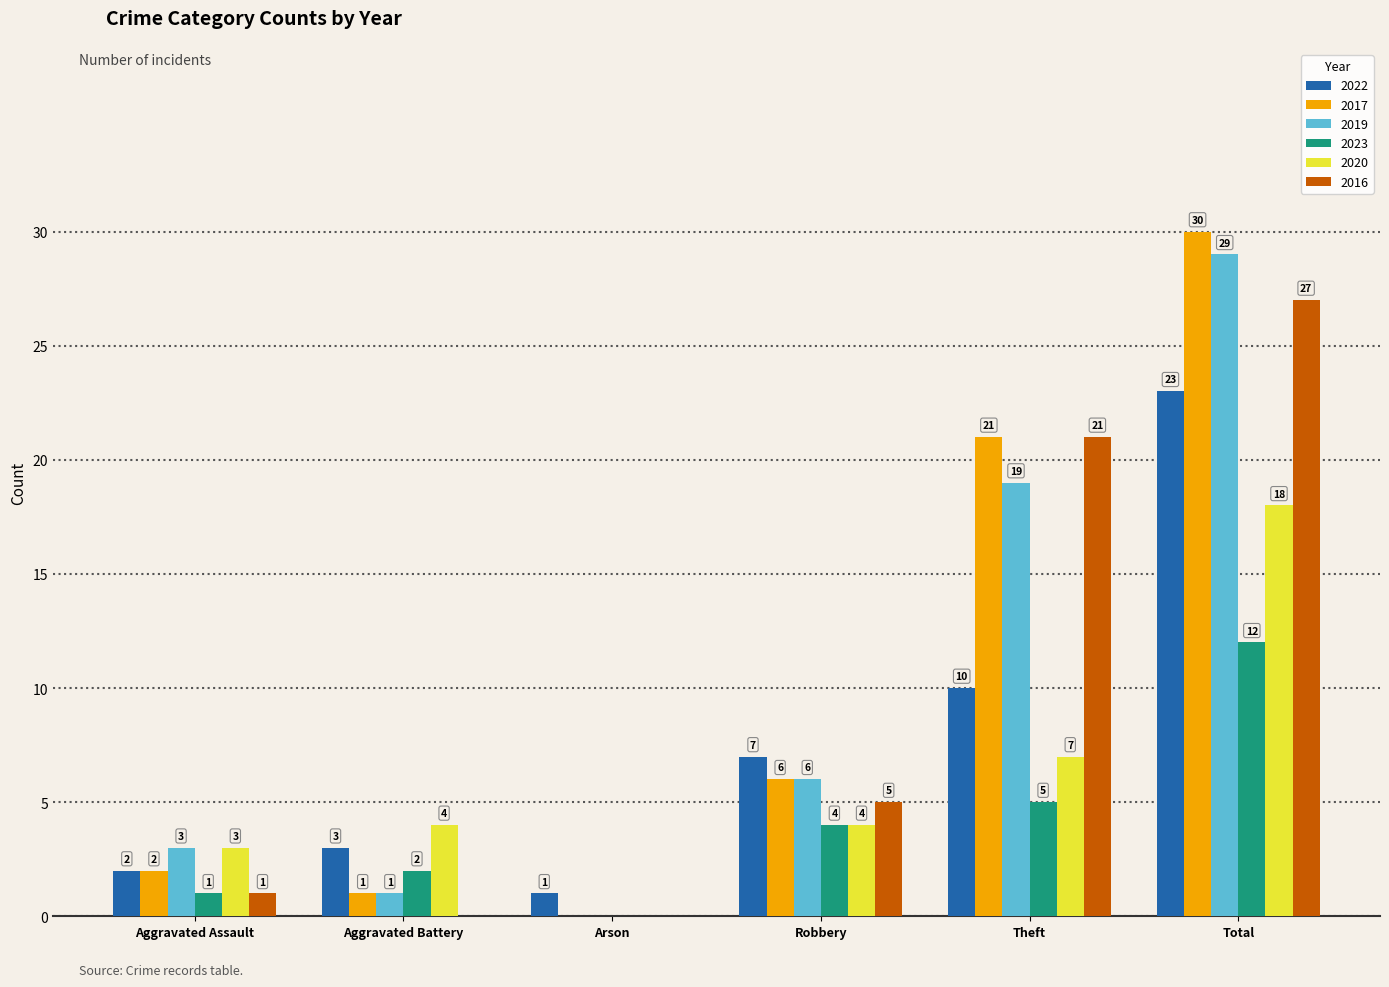

Is it true that 2016 equals 5 at Robbery?

True